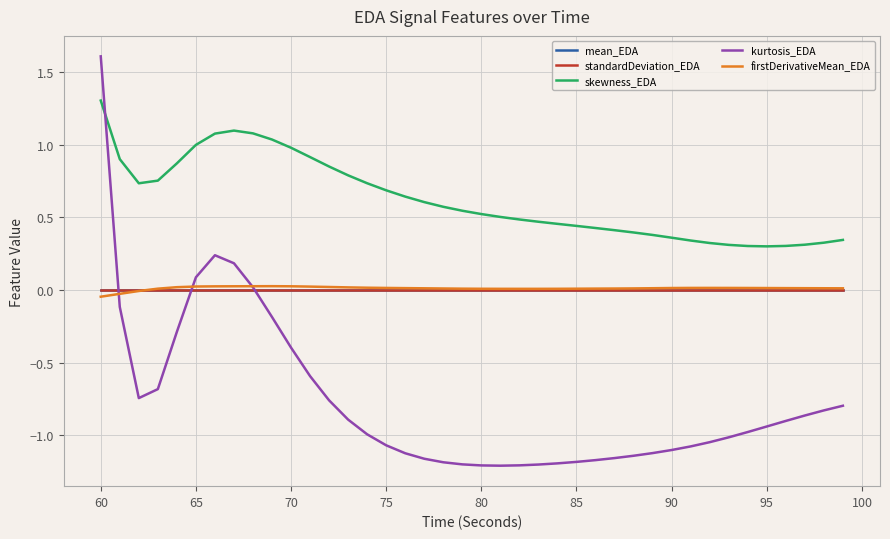

Which series has the largest total across all categories?

skewness_EDA